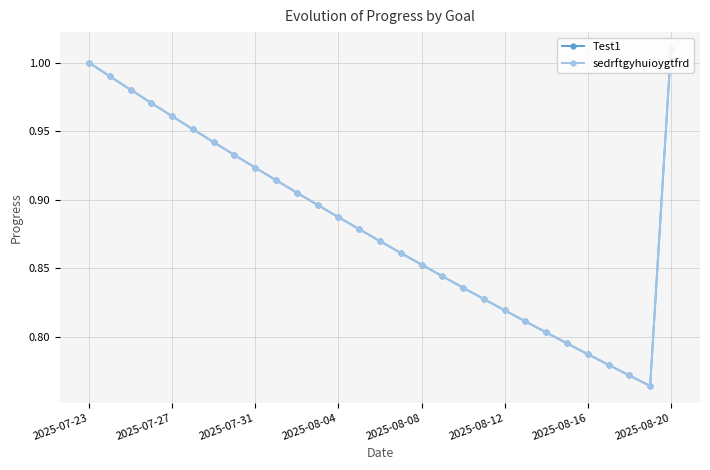

How many lines are shown in the chart?

2